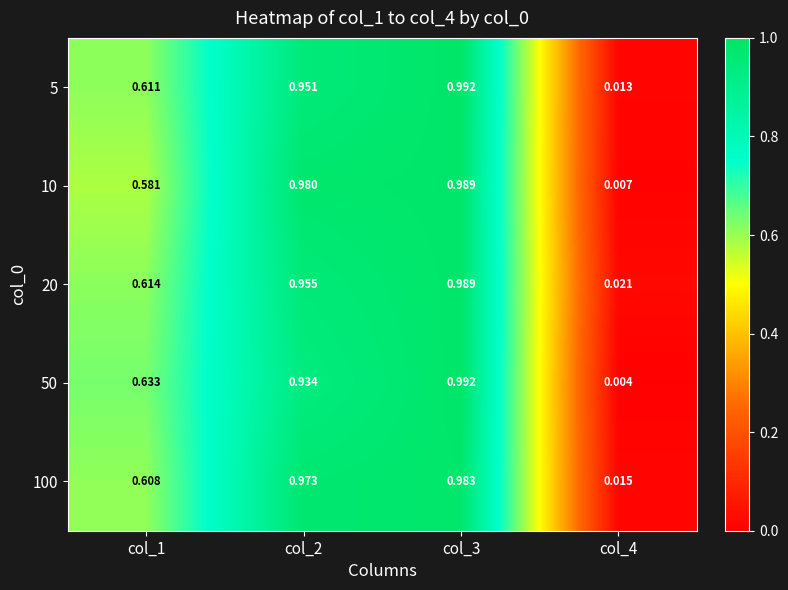

Is the value of 10 at col_1 greater than the value of 100 at col_3?

No